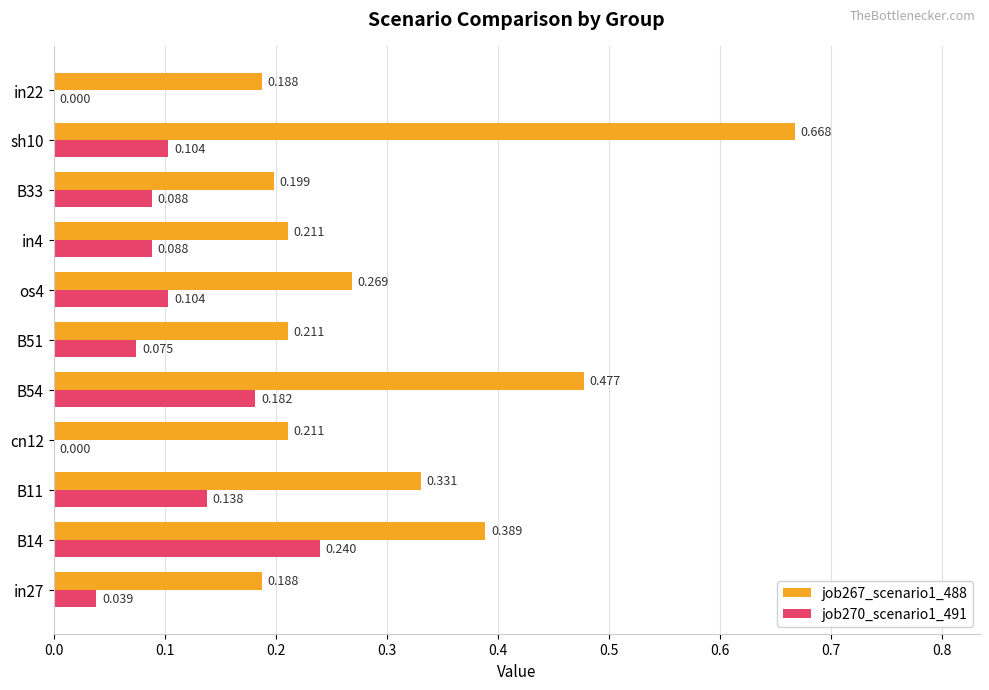

Is the value of job267_scenario1_488 at in22 greater than the value of job270_scenario1_491 at in22?

Yes